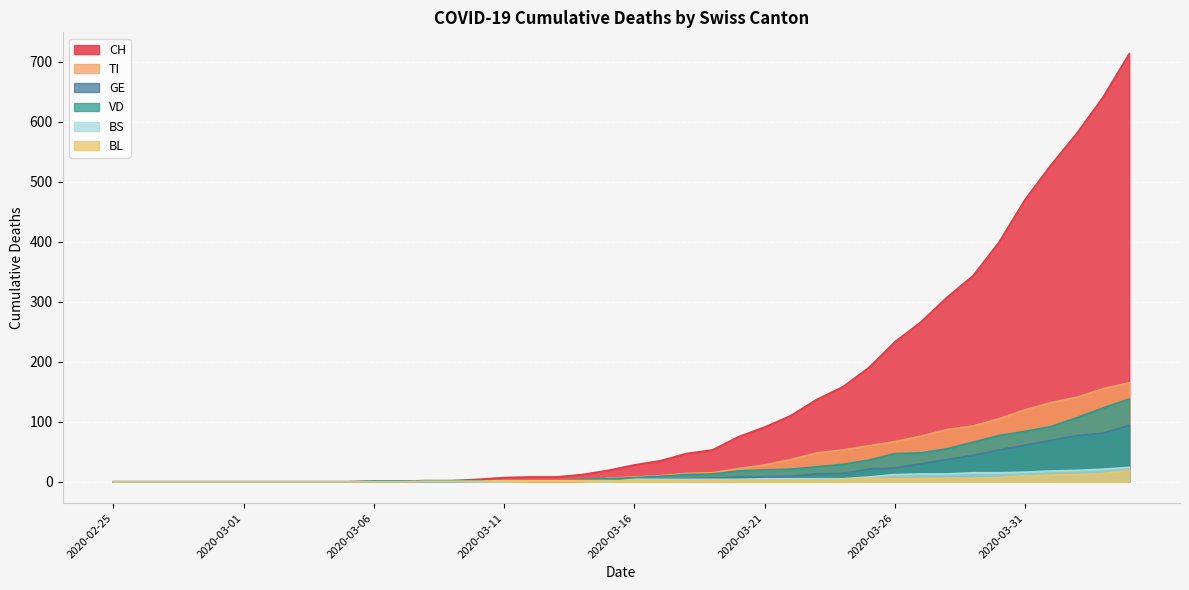

How many lines are shown in the chart?

6